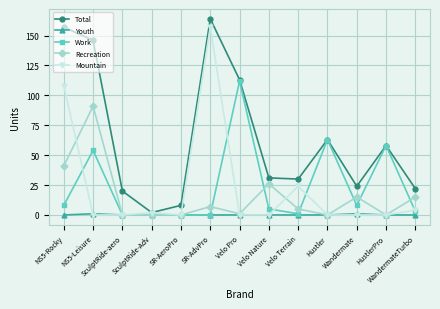

What is the average value of the Recreation series?

15